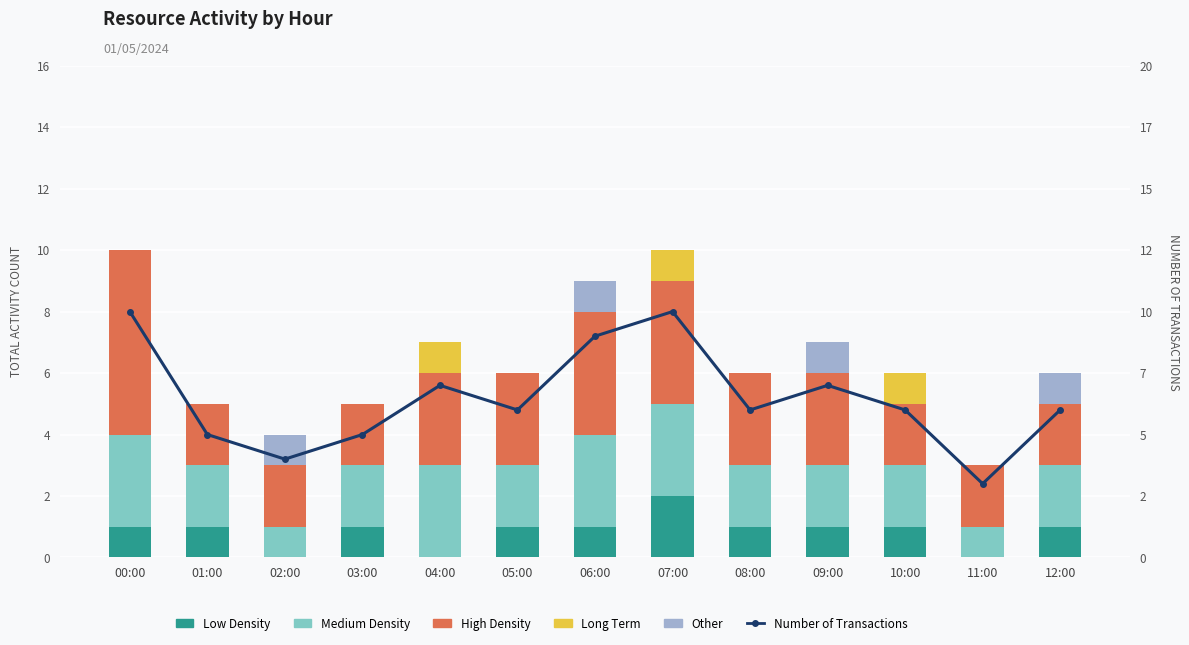

What position from the right is 04:00?

9